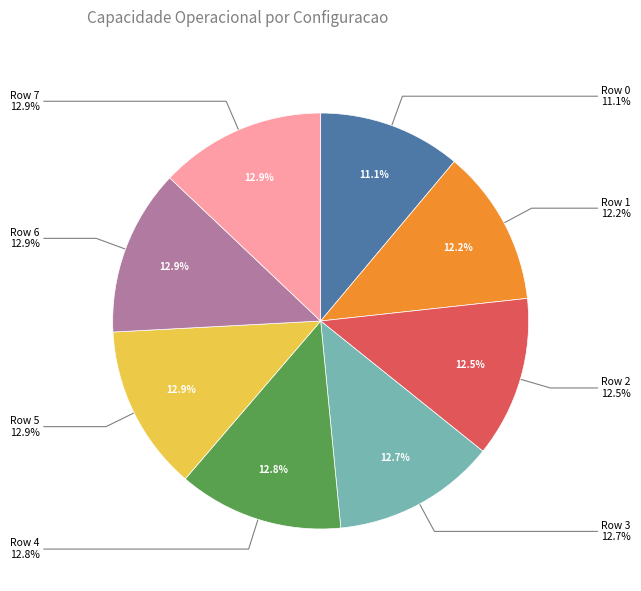

What is the largest slice in the pie chart?

Row 7